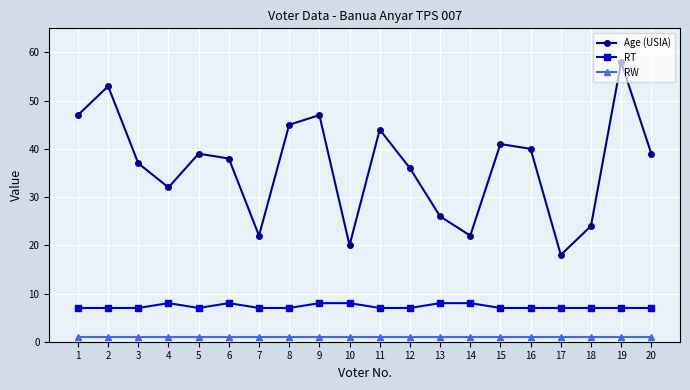

At which category is the sum across all series the highest?

19